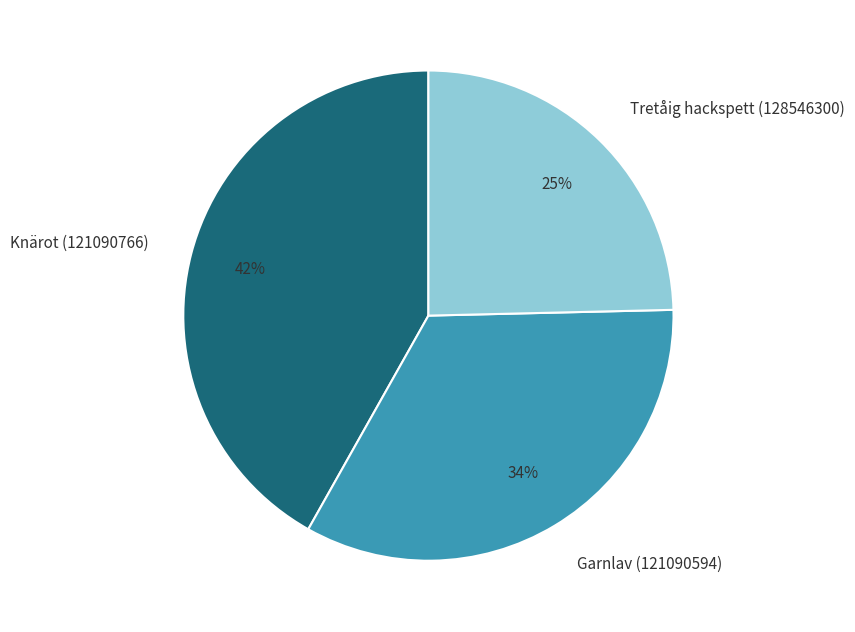

True or false: Tretåig hackspett (128546300) accounts for 18% of the total.

False